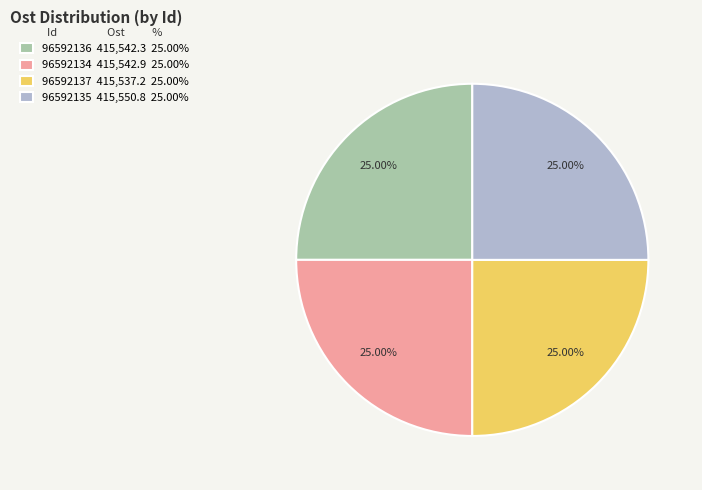

Approximately how many times larger is the value at 96592135 415,550.8 25.00% compared to 96592136 415,542.3 25.00%?

1.0